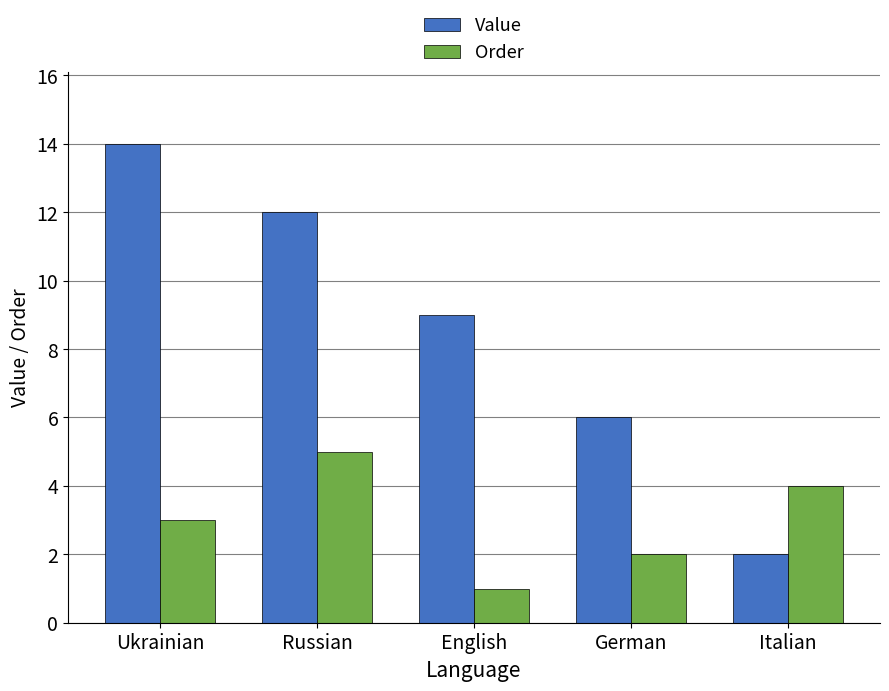

Does the chart contain stacked bars?

No